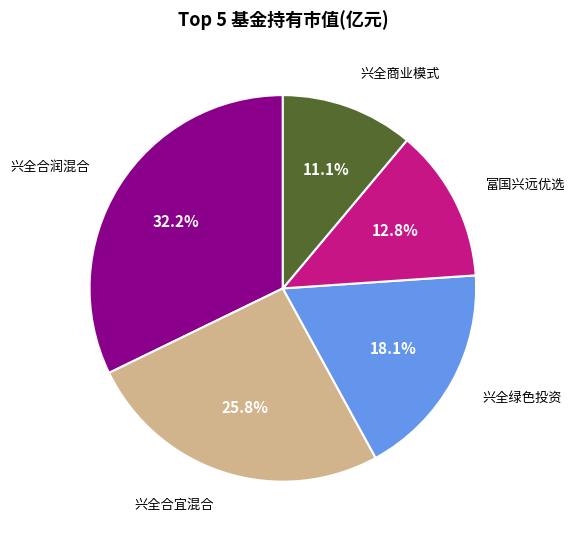

Is there a majority slice in this chart?

No